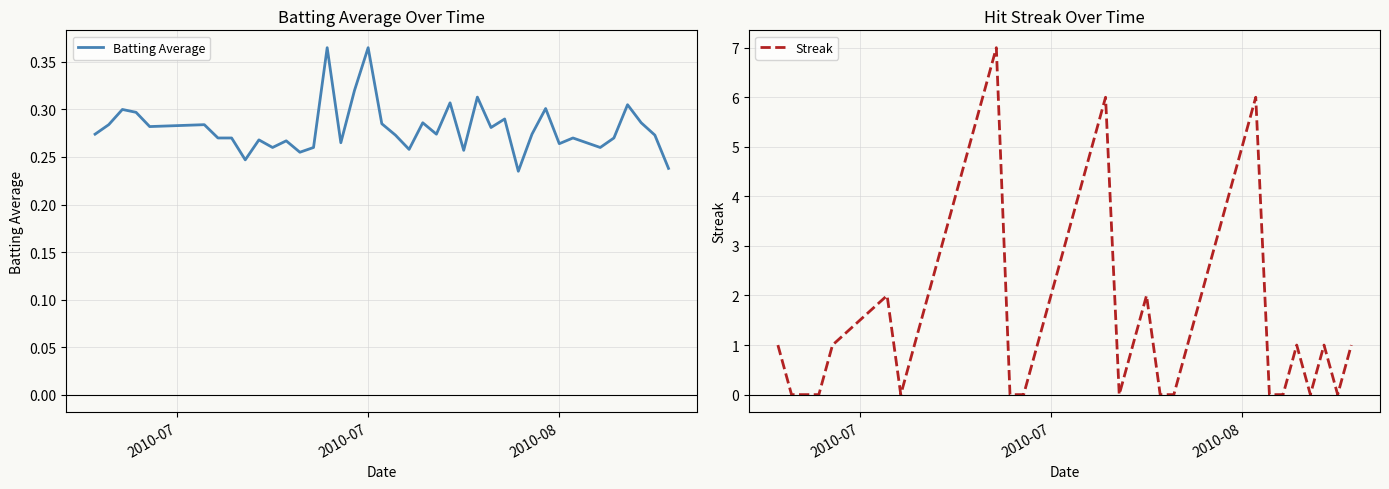

True or false: Batting Average has more than 1 points higher than both neighbors.

True